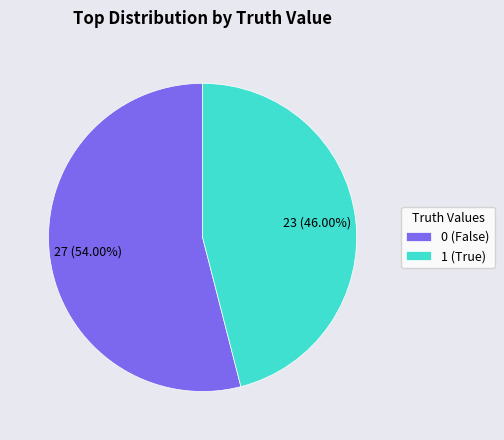

How many segments does this pie chart have?

2